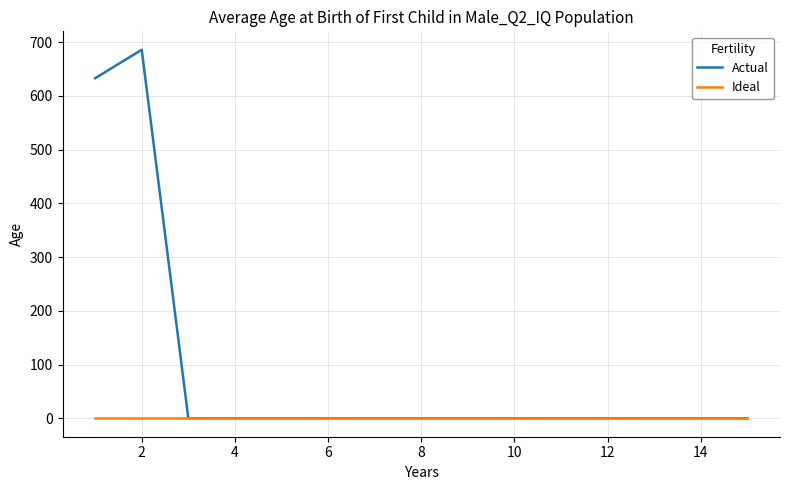

Which series has the largest total across all categories?

Actual